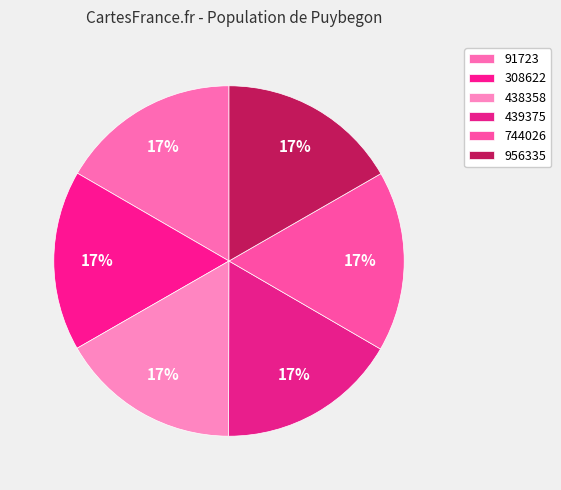

Which category has the smallest portion of the pie?

91723